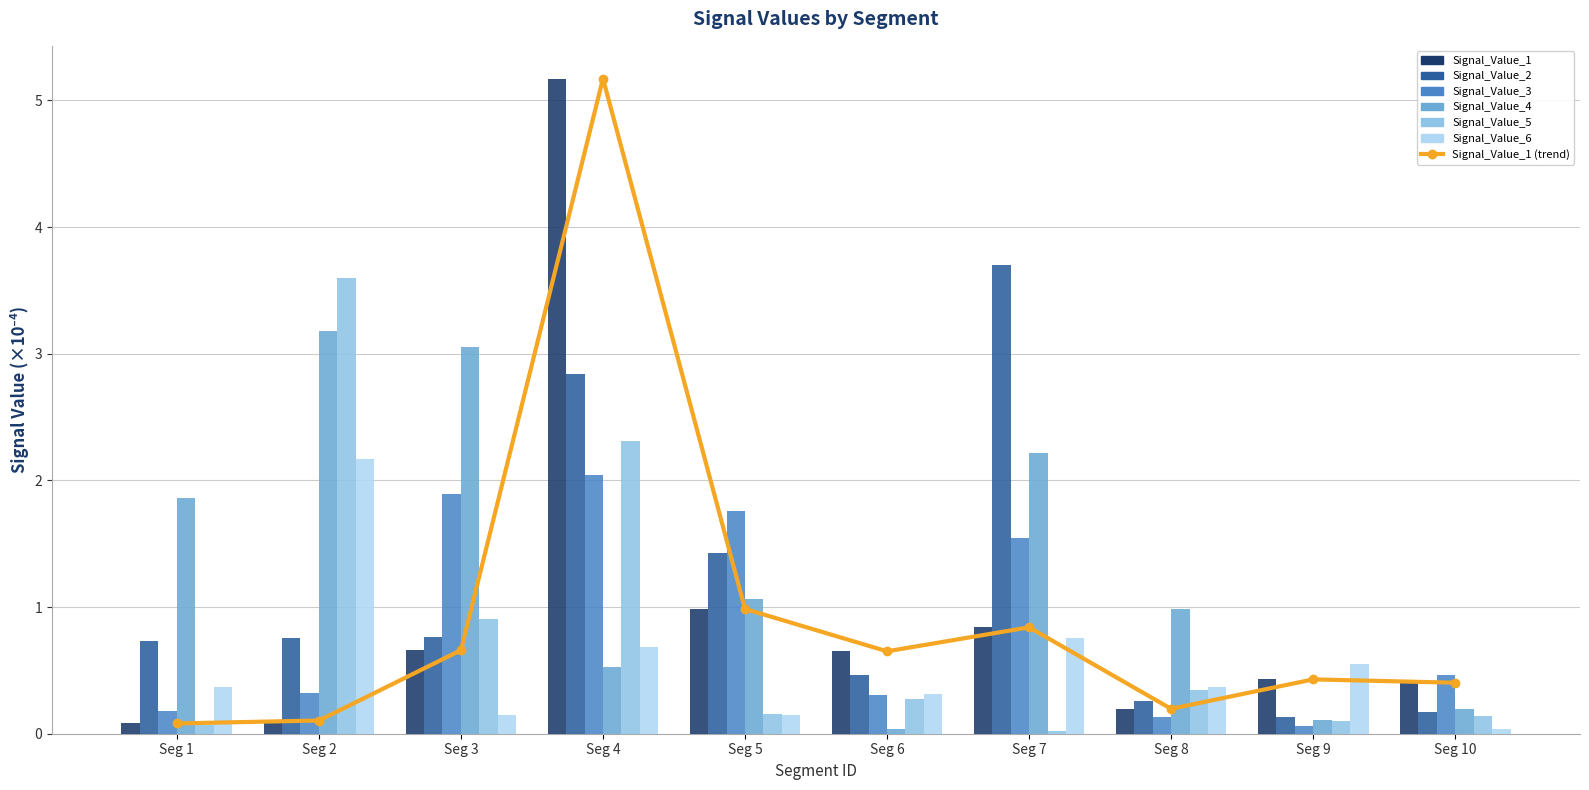

What is the average value of the Signal_Value_2 series?

1.1